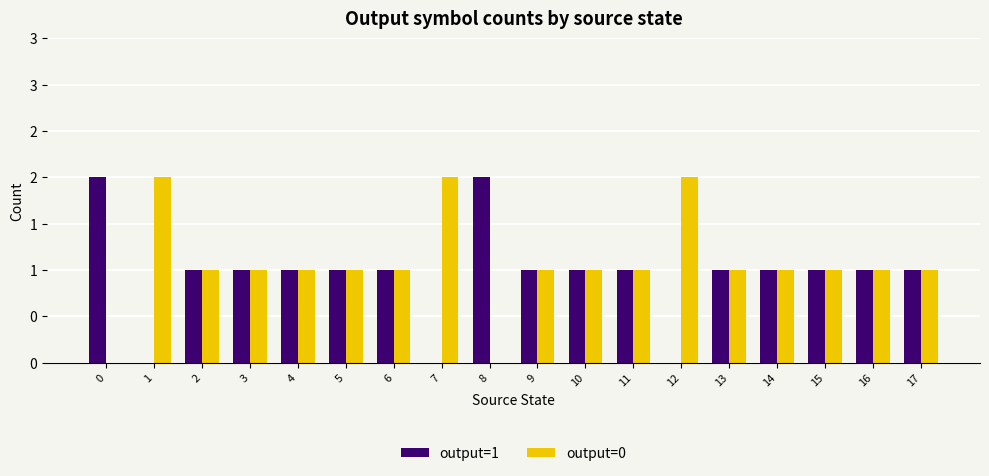

Is it true that output=0 equals -1 at 8?

False